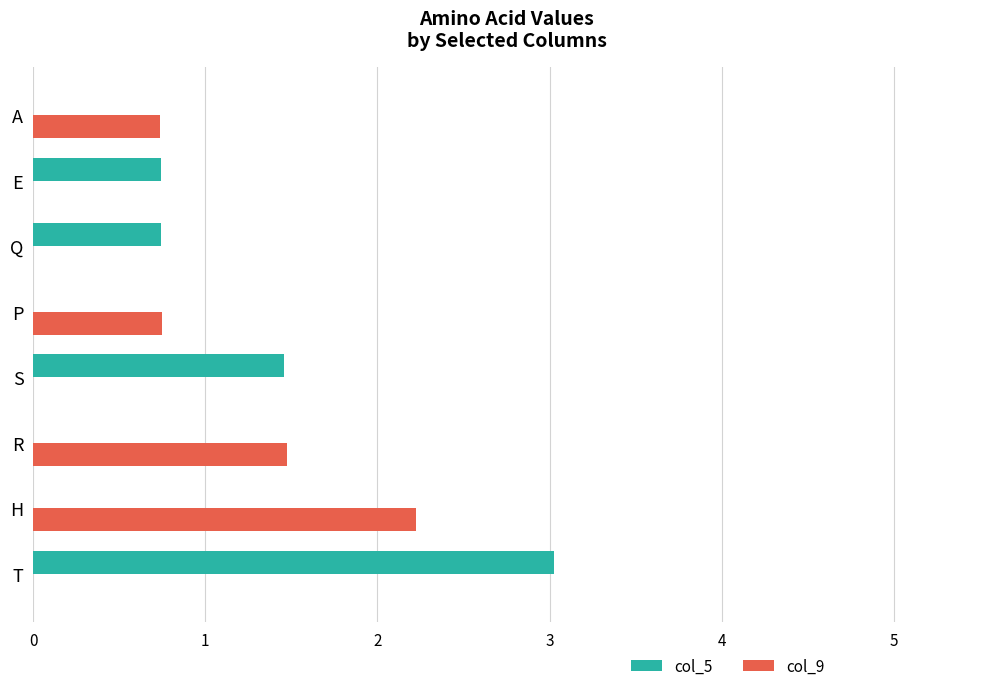

What is the highest value of the col_9 series?

2.2